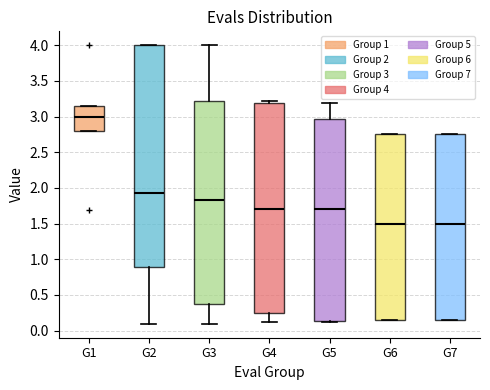

Which box is the tallest, from its lower edge to its upper edge?

G2